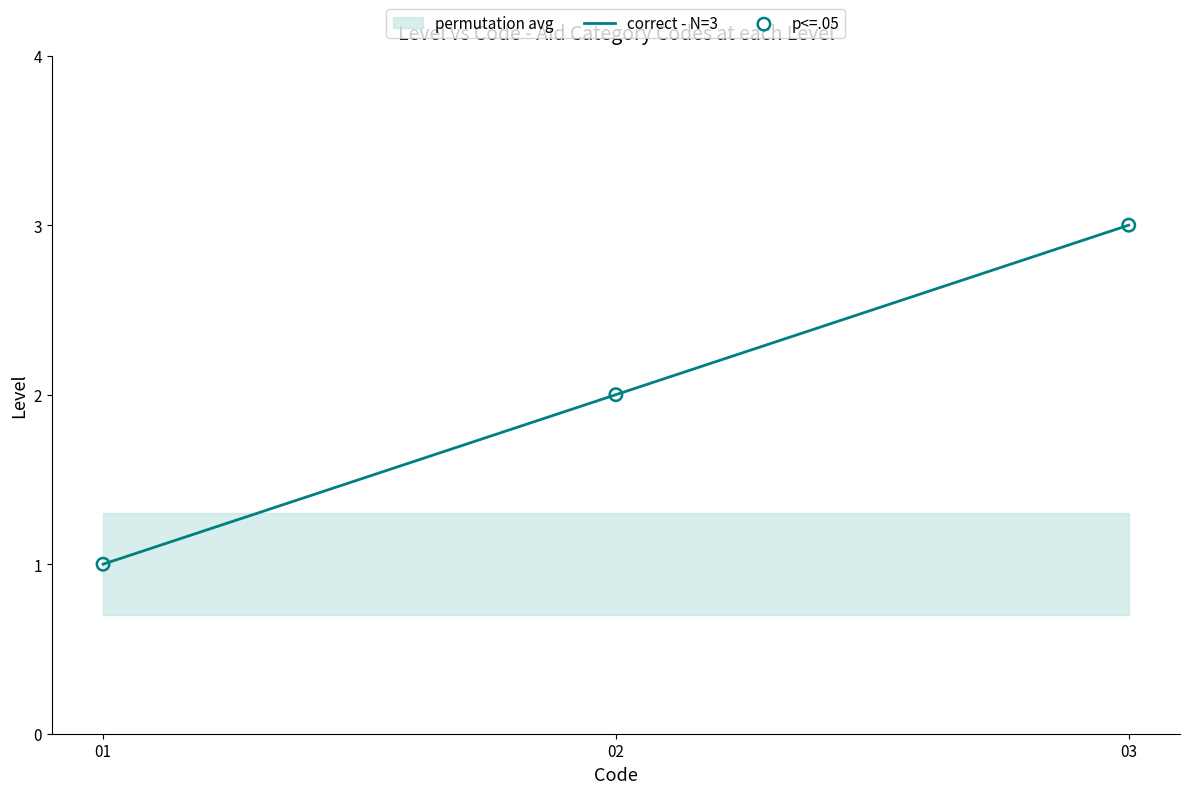

What is the total value across all series at 02?

4